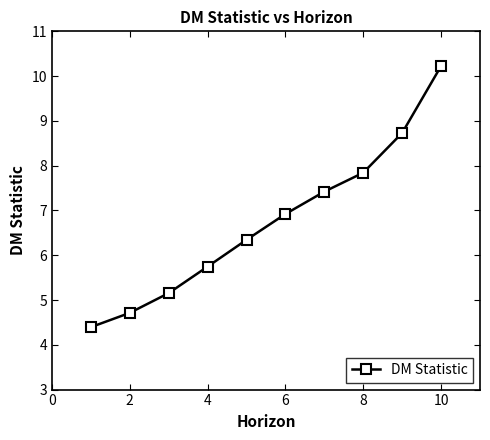

Is this an area chart (filled region under the line)?

No